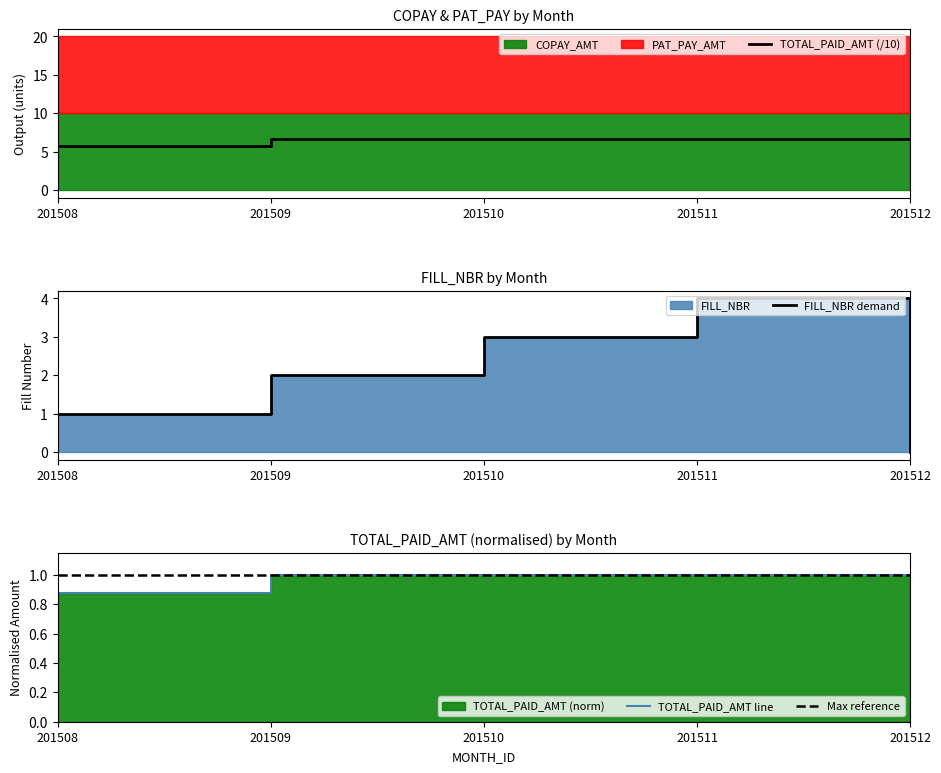

True or false: TOTAL_PAID_AMT (/10) has a value of 6.6 at 201511.

True